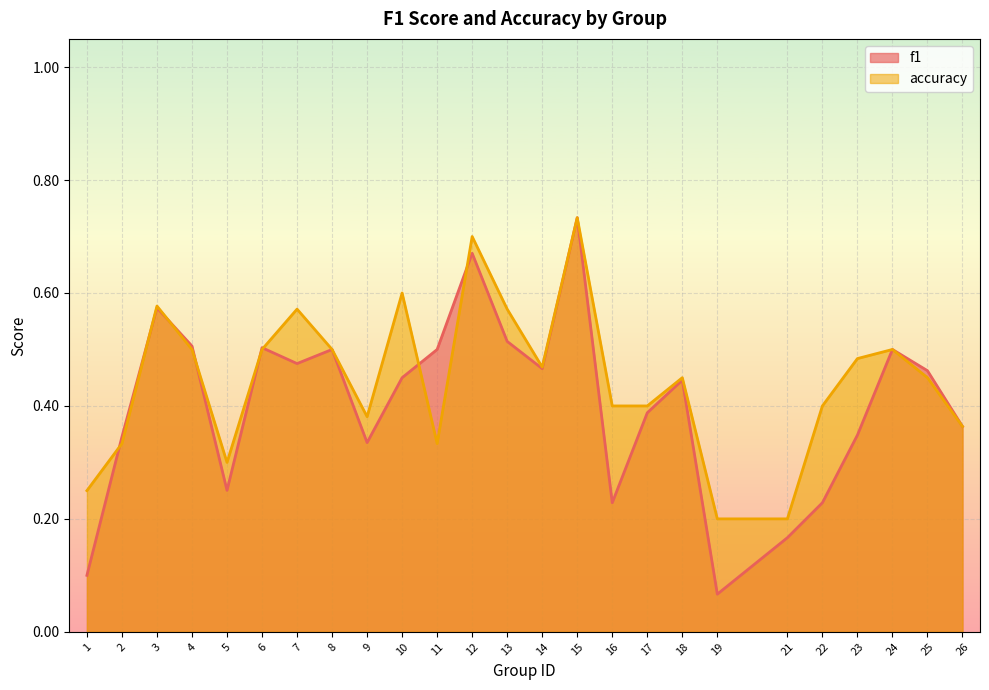

What is the total value across all series at 12?

1.4